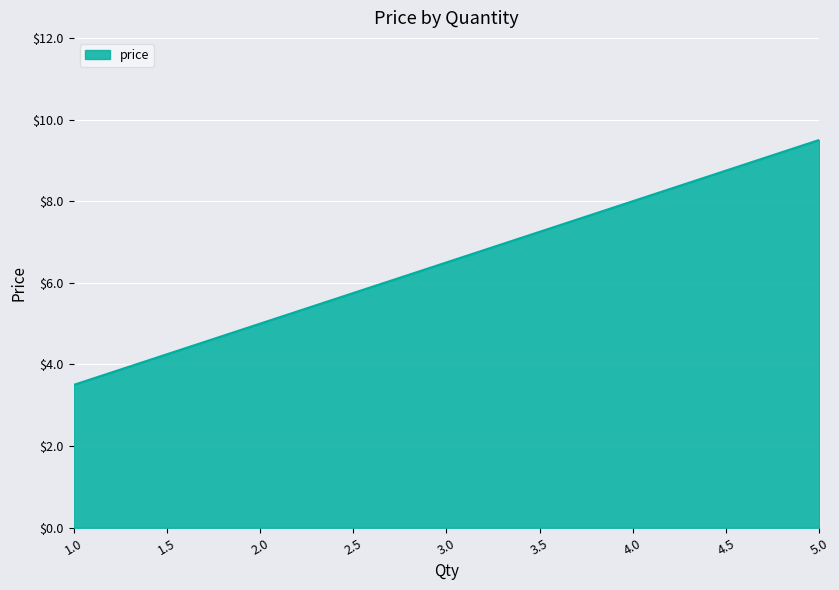

Where does the data first go above 6?

3.0